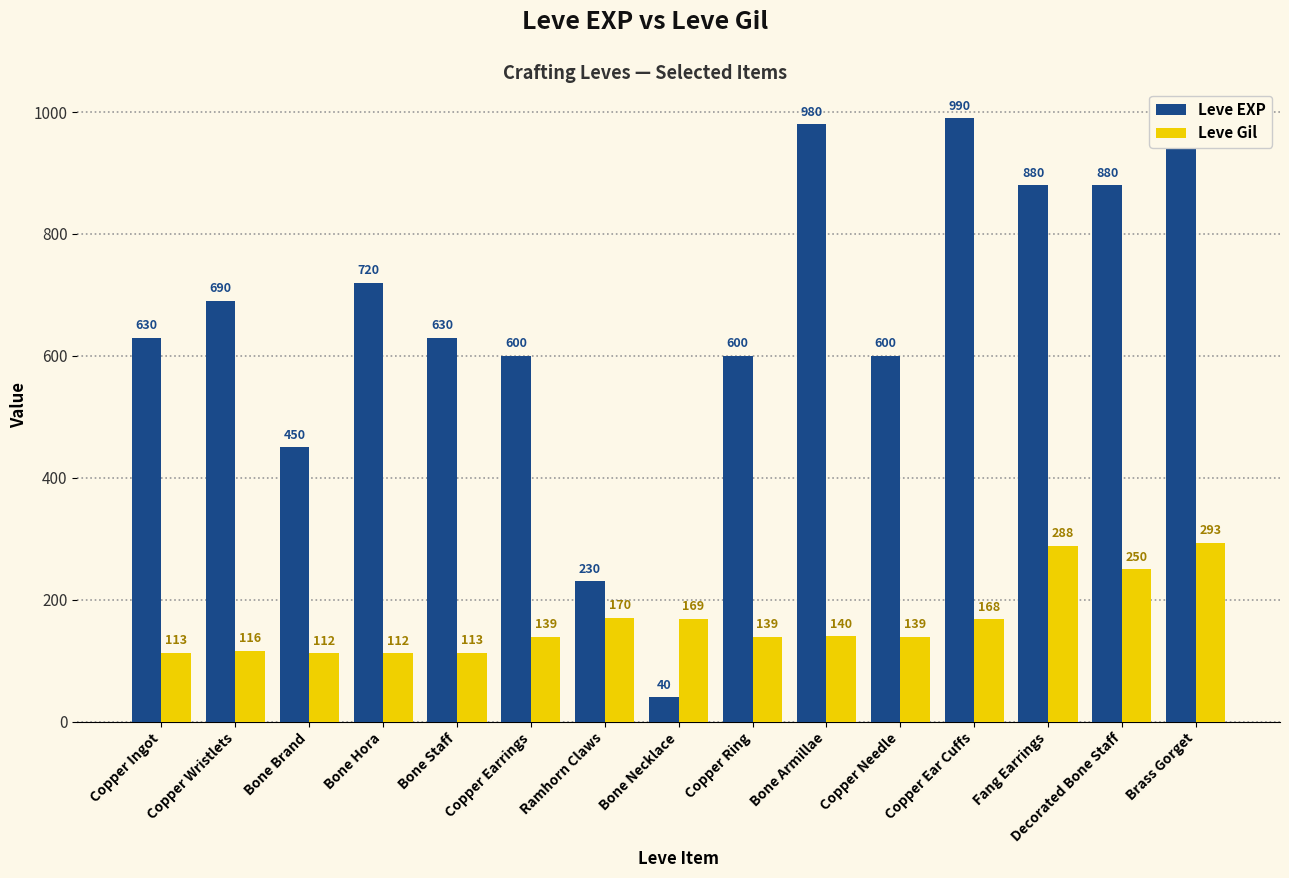

Reading left to right, what are all the values shown in this chart?

Leve EXP: 630	690	450	720	630	600	230	40	600	980	600	990	880	880	990
Leve Gil: 113	116	112	112	113	139	170	169	139	140	139	168	288	250	293